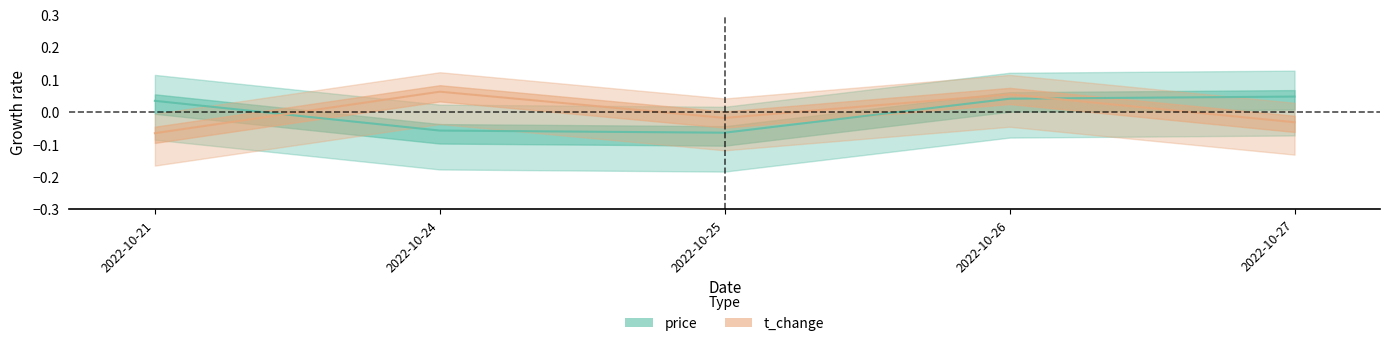

Which series has the largest total across all categories?

price